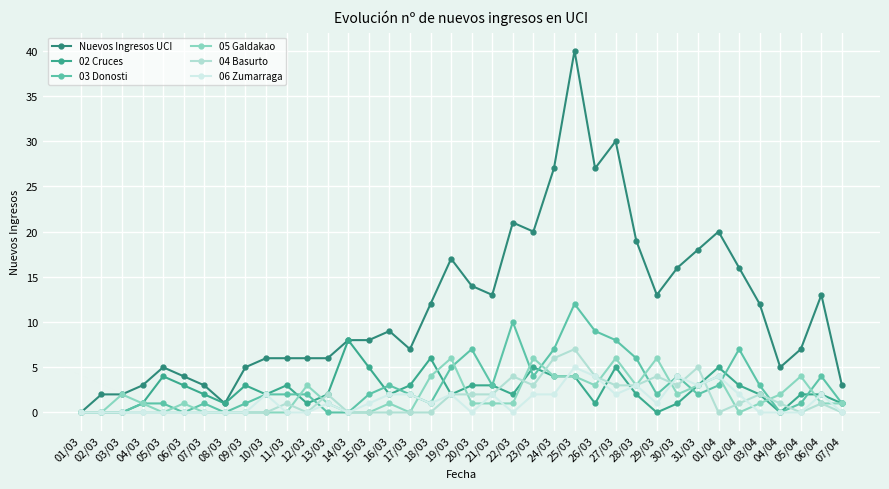

List the labels in order of 03 Donosti value, largest first.

25/03, 22/03, 26/03, 27/03, 20/03, 24/03, 02/04, 28/03, 19/03, 23/03, 30/03, 06/04, 16/03, 21/03, 01/04, 03/04, 10/03, 11/03, 12/03, 15/03, 17/03, 29/03, 31/03, 04/03, 05/03, 07/03, 09/03, 18/03, 05/04, 07/04, 01/03, 02/03, 03/03, 06/03, 08/03, 13/03, 14/03, 04/04